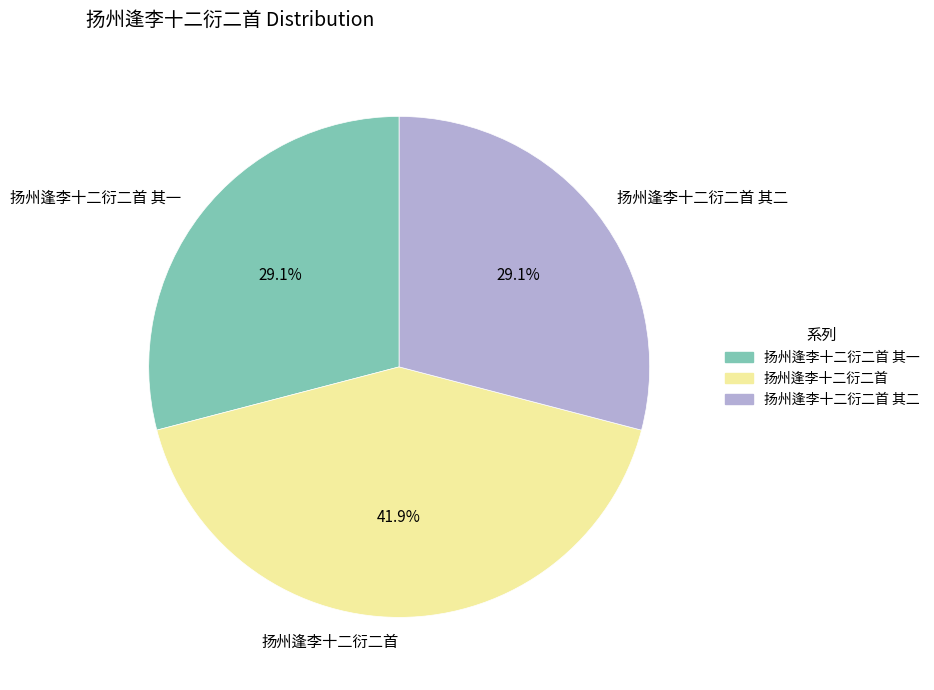

Is the sum of 扬州逢李十二衍二首 and 扬州逢李十二衍二首 其二 greater than half?

Yes